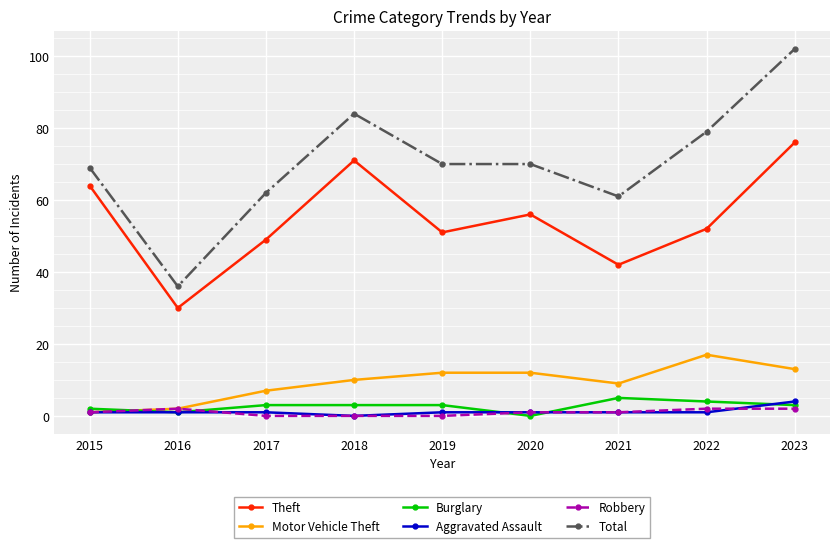

How many values in the Theft series are below 52?

4